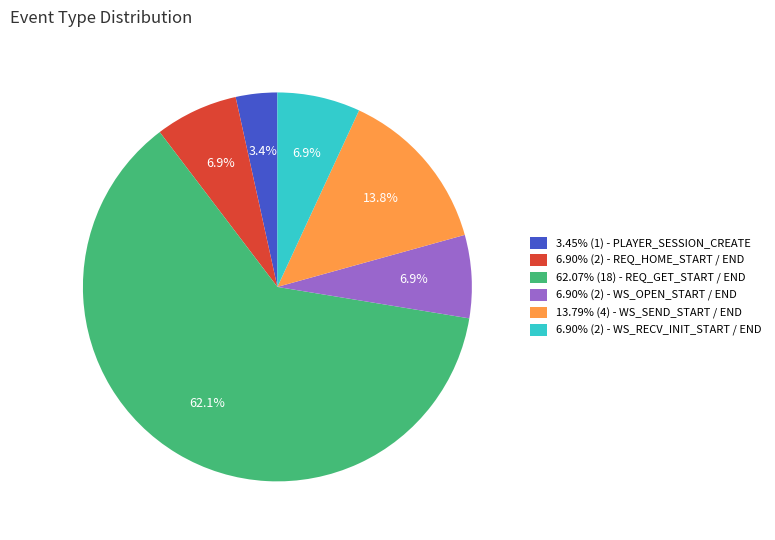

What is the ratio of the value at 6.90% (2) - WS_OPEN_START / END to the value at 6.90% (2) - WS_RECV_INIT_START / END?

1.0